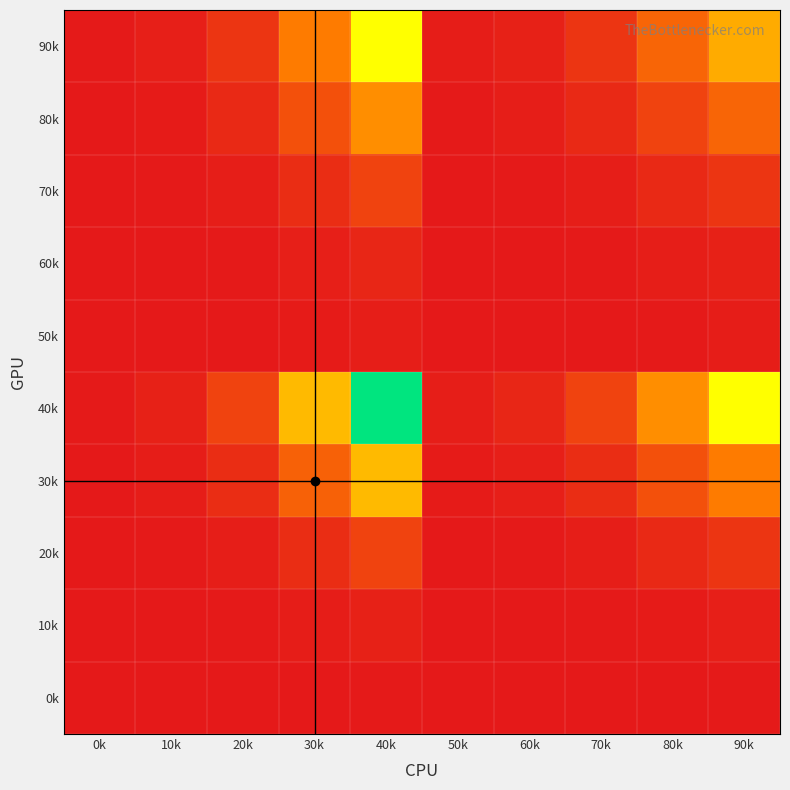

Which label corresponds to the smallest value in the chart?

0k